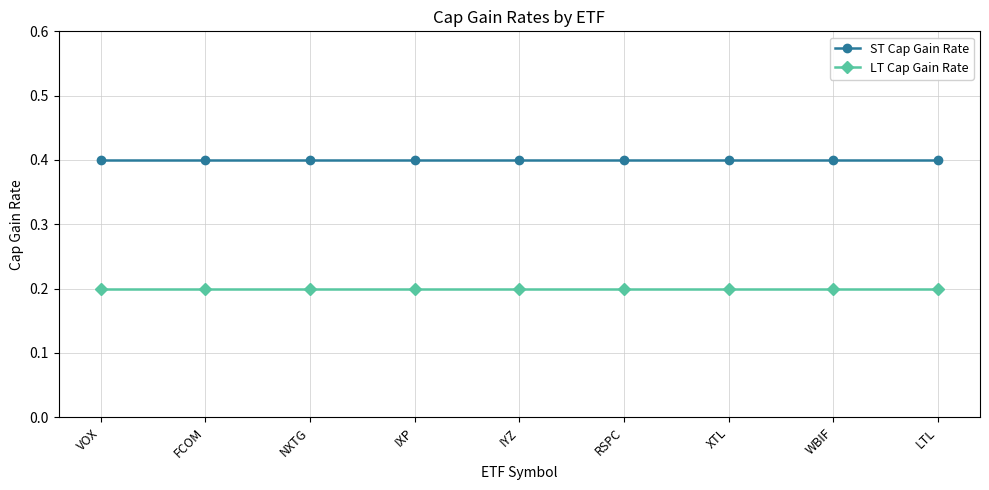

Which series has the largest total across all categories?

ST Cap Gain Rate